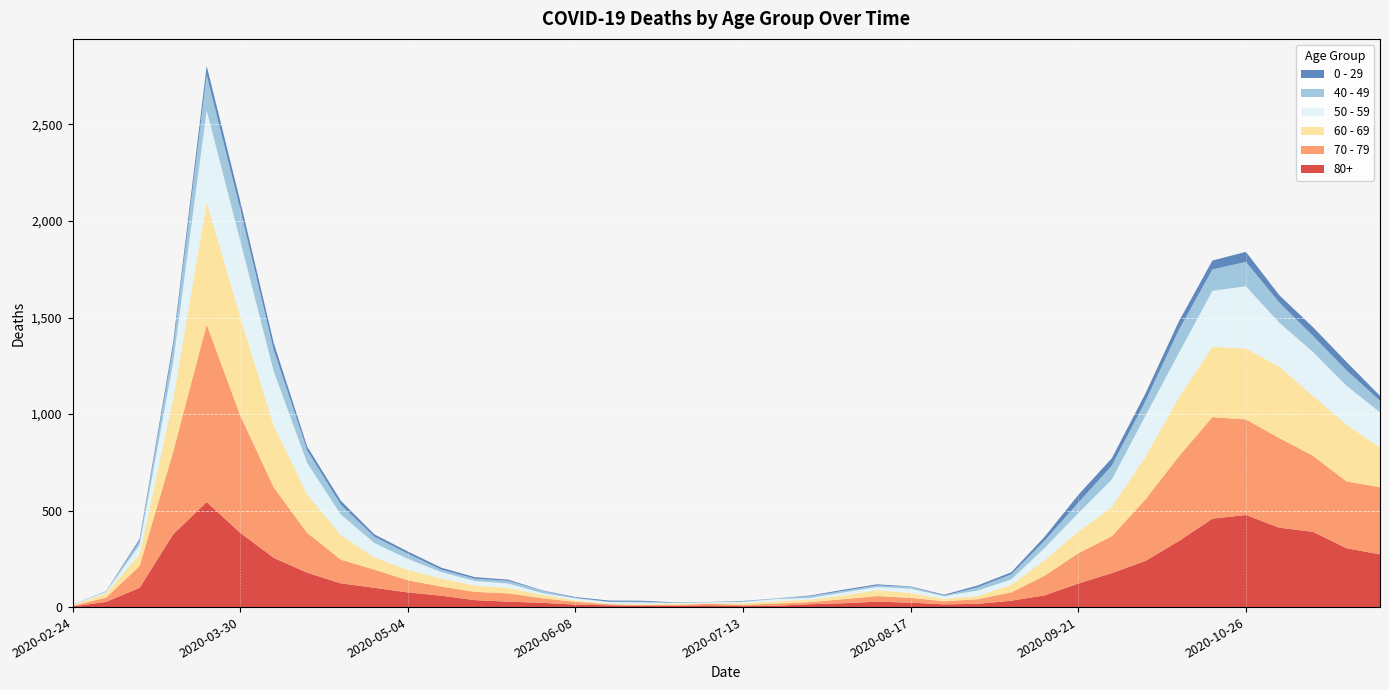

Reading left to right, what are all the values shown in this chart?

80+: 3	27	100	377	544	385	255	178	123	100	76	59	36	28	22	13	9	6	7	9	5	7	15	20	28	23	14	17	33	61	122	176	239	342	458	477	411	390	305	273
70 - 79: 4	22	113	427	920	608	365	206	123	94	63	47	43	43	24	14	6	5	5	8	7	11	11	21	29	25	16	24	43	102	157	191	318	439	526	495	464	394	346	348
60 - 69: 2	22	61	272	634	514	320	199	128	63	54	42	33	28	18	8	3	3	6	3	8	12	13	19	31	25	12	17	39	80	112	152	221	305	364	368	370	310	294	206
50 - 59: 3	7	48	190	475	392	281	163	106	75	57	33	23	23	9	10	8	9	3	5	6	12	8	16	16	22	15	28	28	64	95	142	212	230	290	322	227	228	202	182
40 - 49: 0	5	21	79	183	163	111	66	51	33	27	13	12	14	12	3	2	5	1	1	4	2	10	8	8	10	2	17	26	38	55	72	76	120	111	126	105	83	80	60
0 - 29: 1	0	10	25	47	42	36	19	20	12	11	10	8	6	2	4	6	5	2	1	2	1	3	6	6	2	5	9	11	20	40	38	39	44	46	52	38	45	43	25